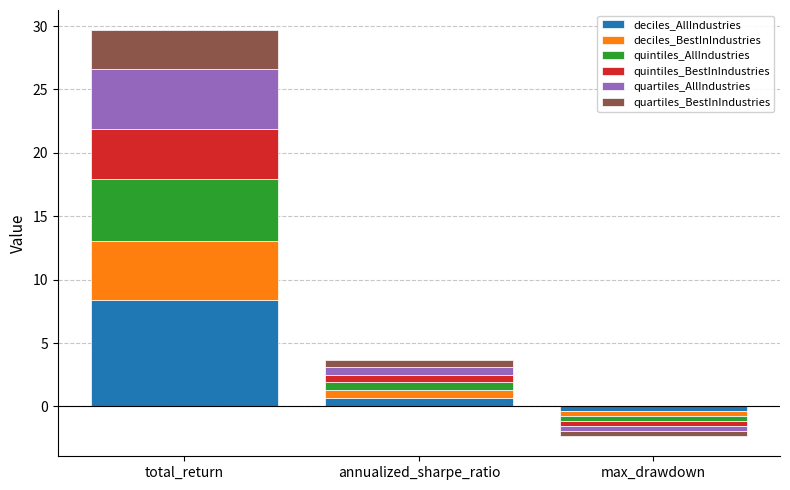

At which category is the sum across all series the highest?

total_return